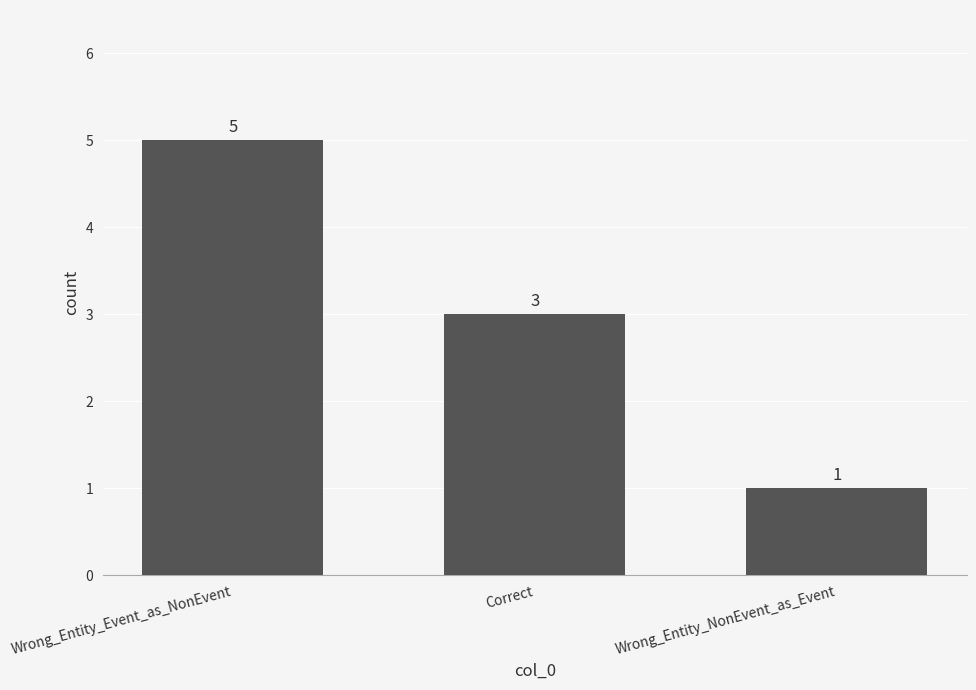

Count the number of categories in the chart.

3